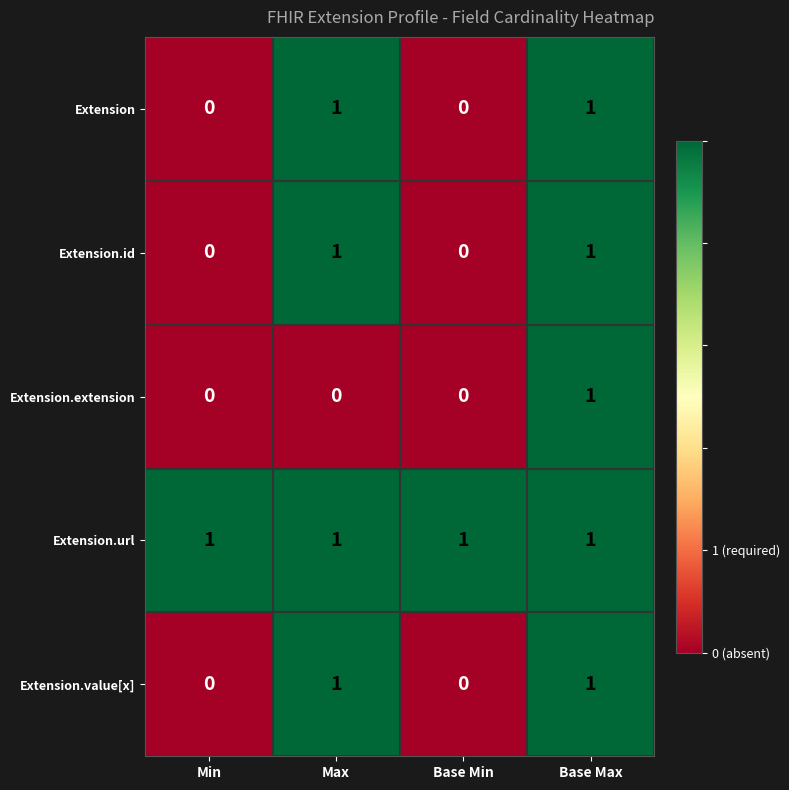

What is the total value across all series at Base Min?

1